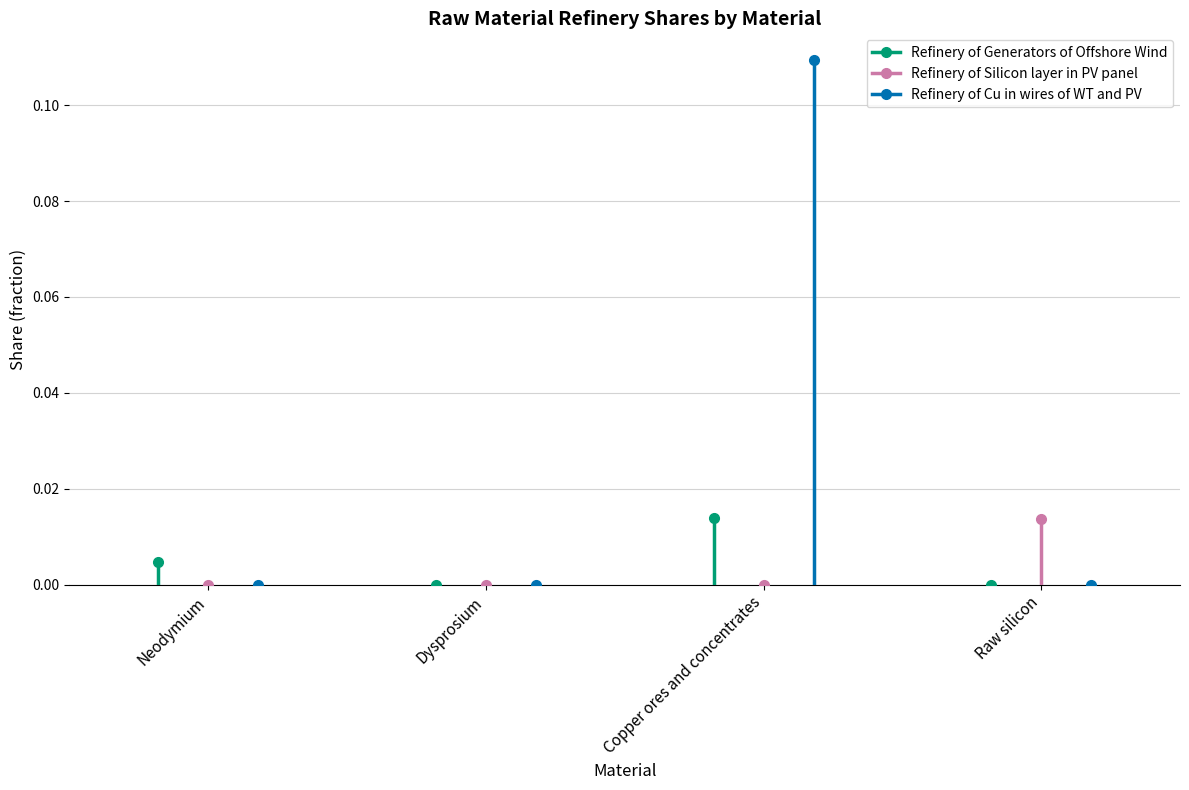

Which series has the largest total across all categories?

Refinery of Cu in wires of WT and PV